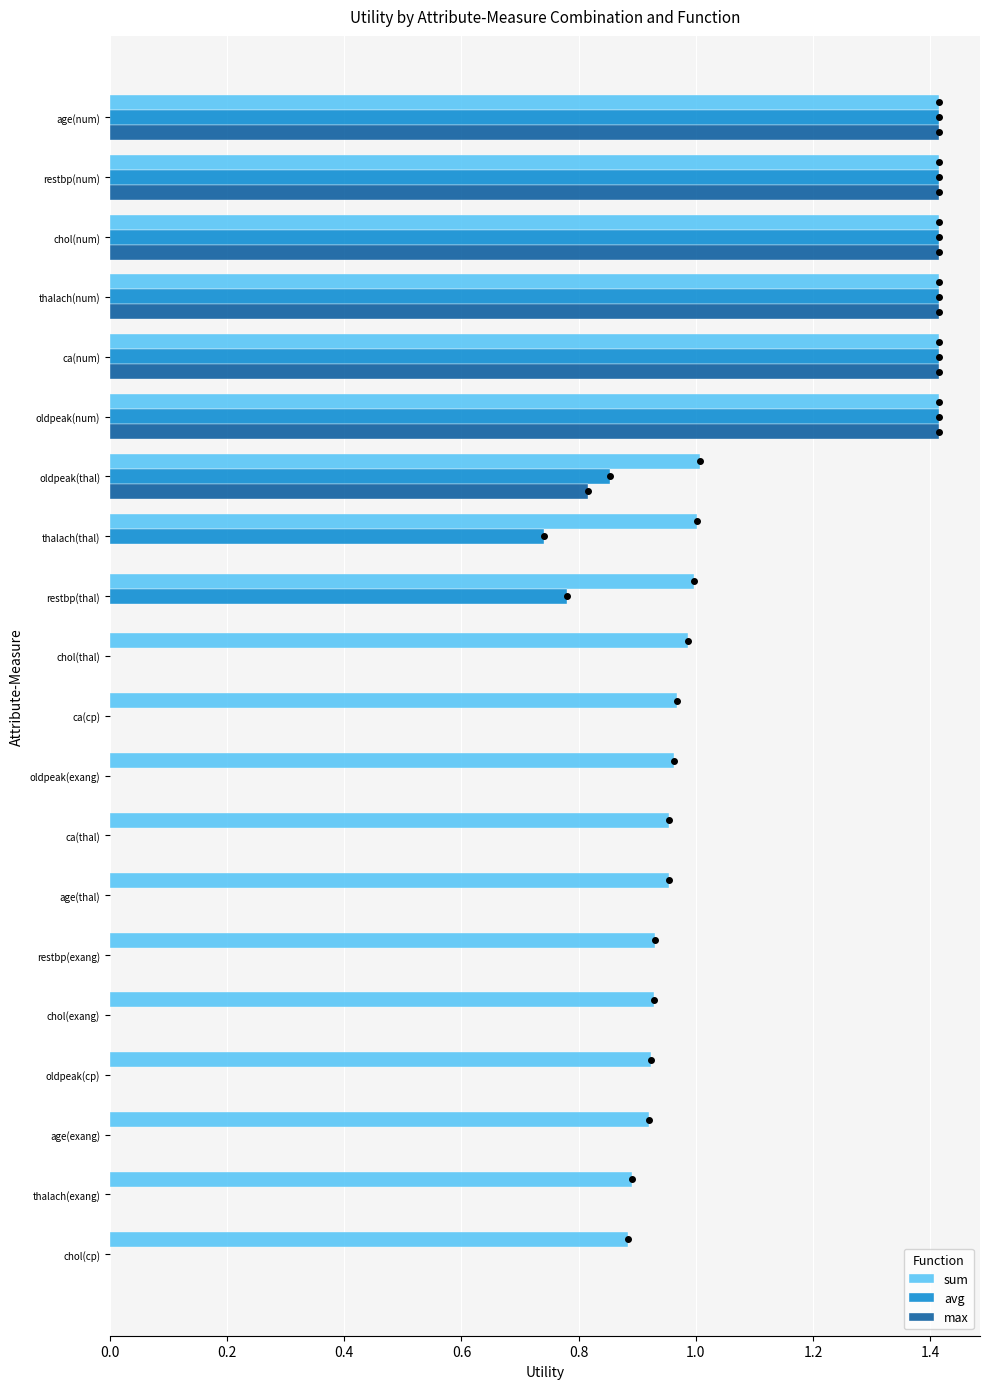

What is the average value of the avg series?

0.5